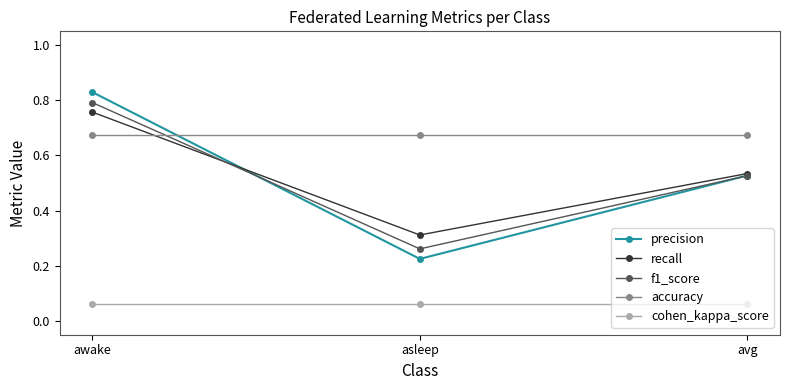

What is the total value across all series at asleep?

1.5